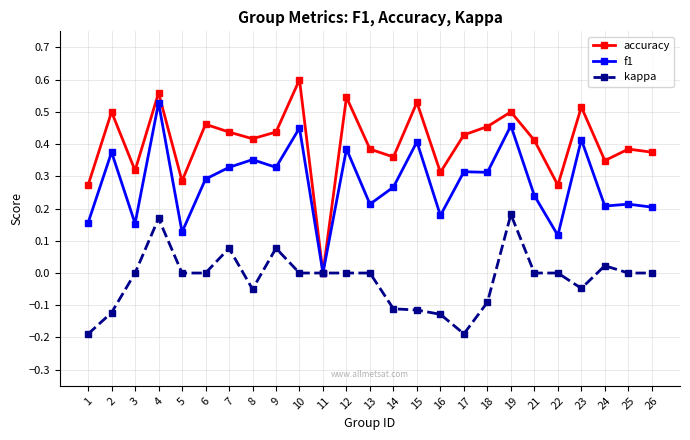

Which series has the widest spread of values?

accuracy